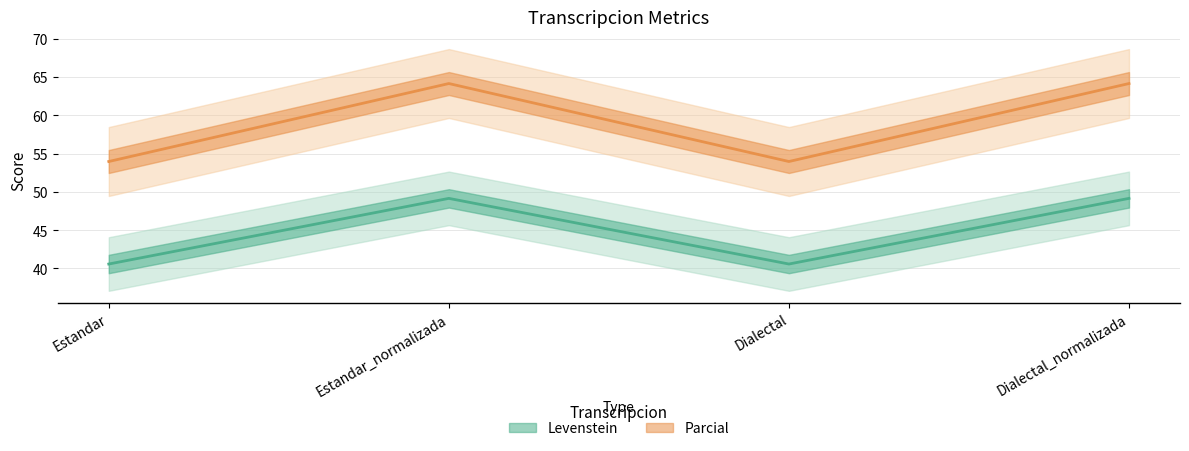

What is the label of the 3rd point from the left?

Dialectal